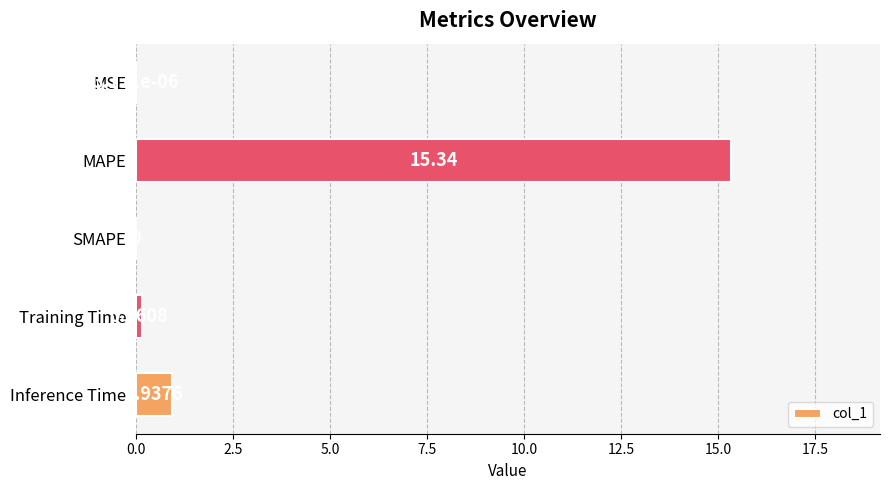

Between Inference Time and MSE, which is larger?

Inference Time